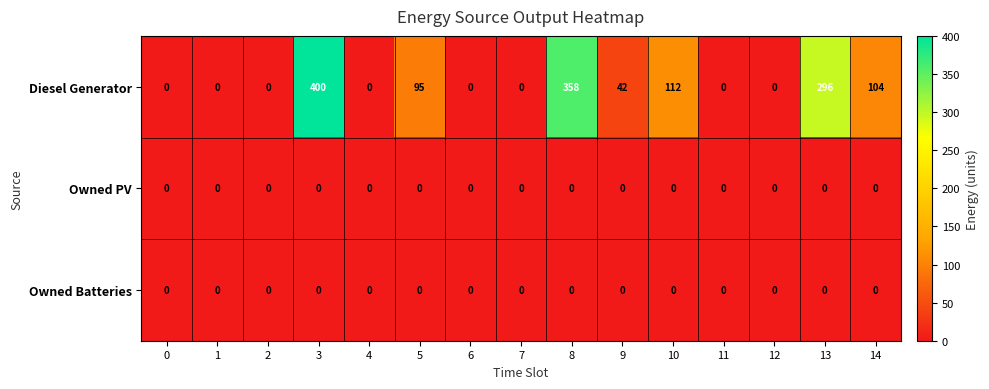

Which series has the largest range (max minus min)?

Diesel Generator